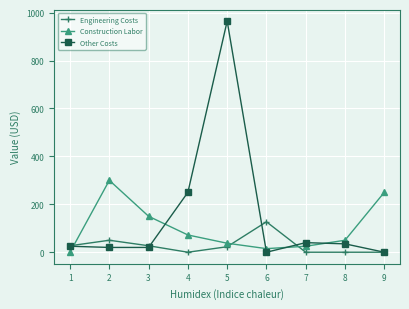

True or false: Construction Labor has more than 0 interior local peaks.

True